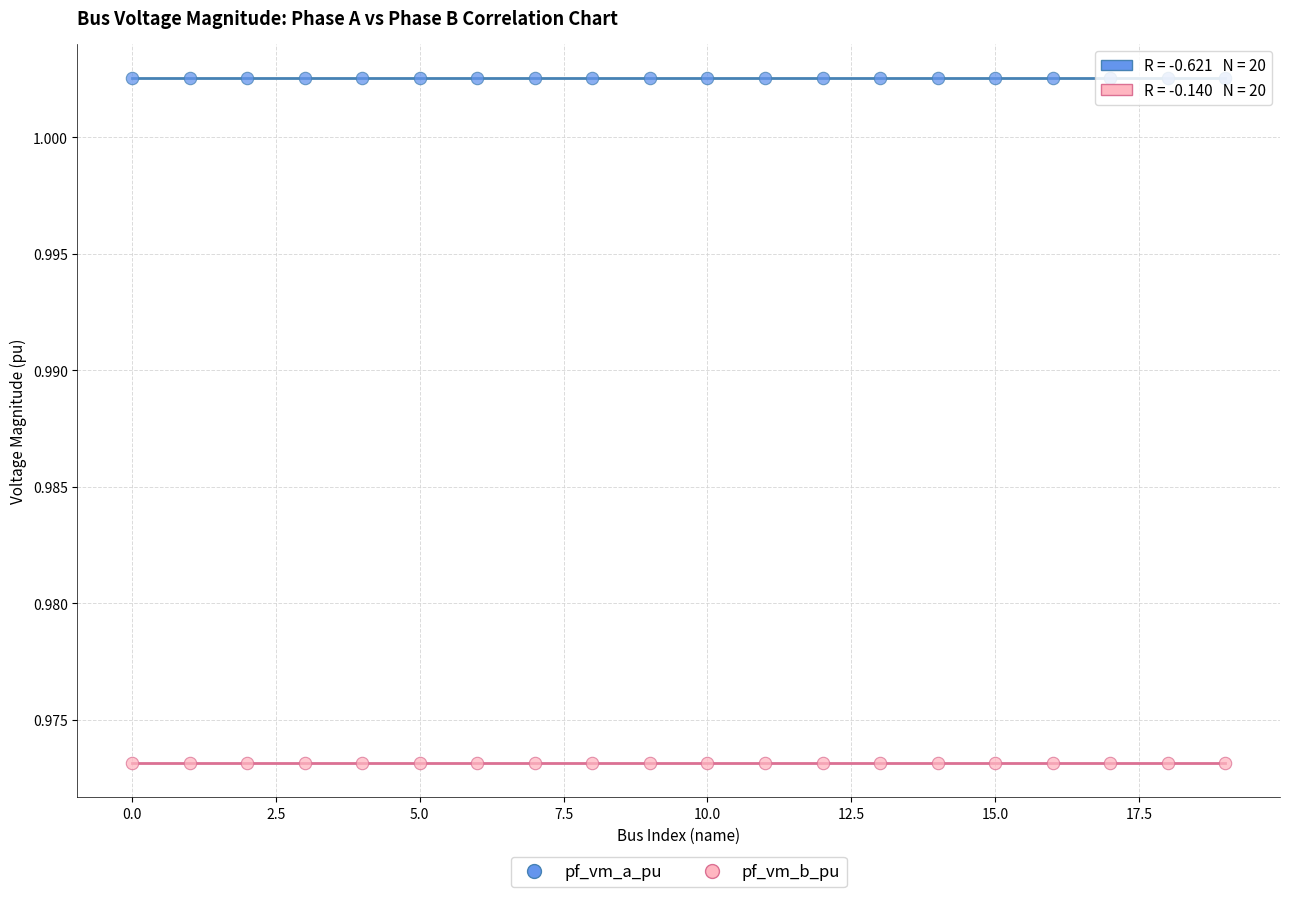

What is the X range (max minus min) for the scatter plot?

19.0